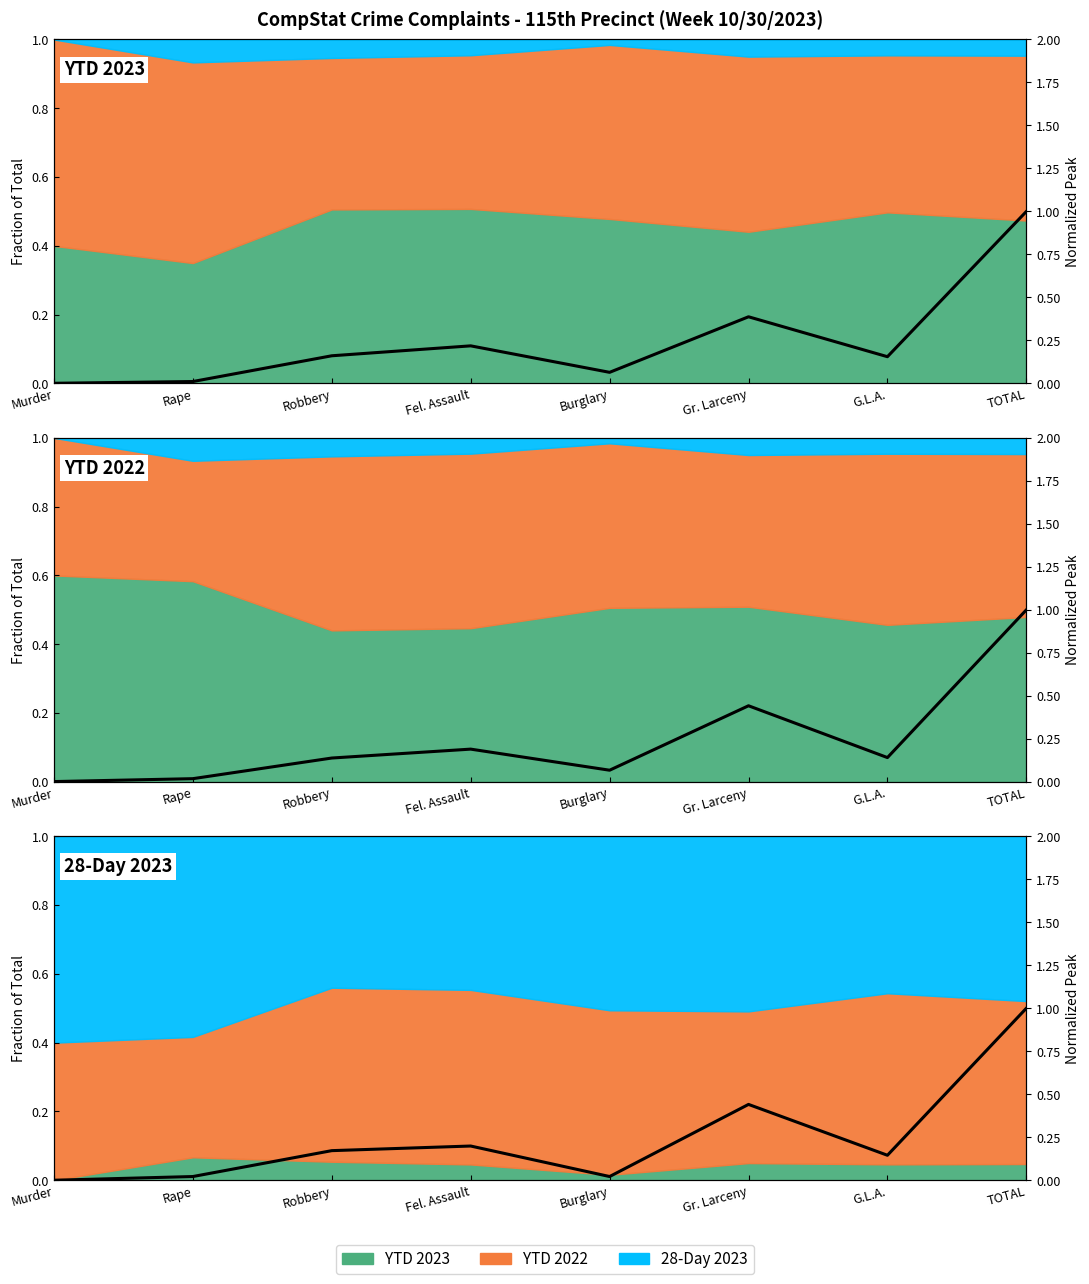

Rank the categories by YTD 2023 value from lowest to highest.

Murder, Rape, Burglary, G.L.A., Robbery, Fel. Assault, Gr. Larceny, TOTAL